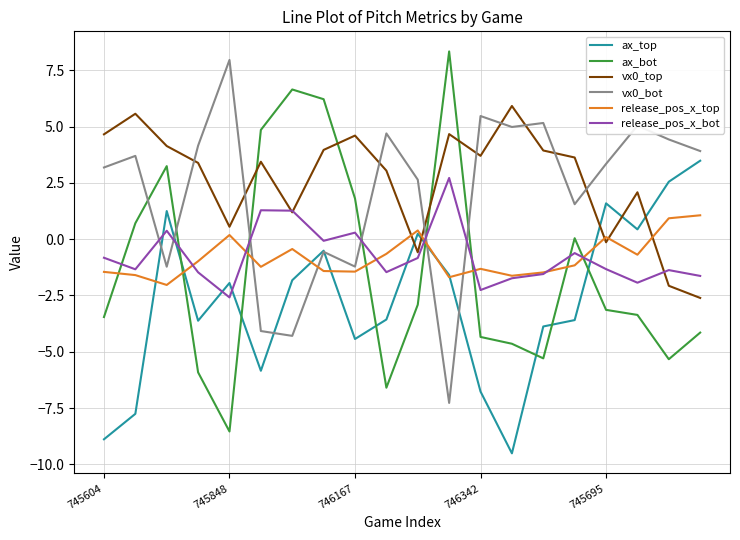

What is the maximum value shown in the chart?

8.3